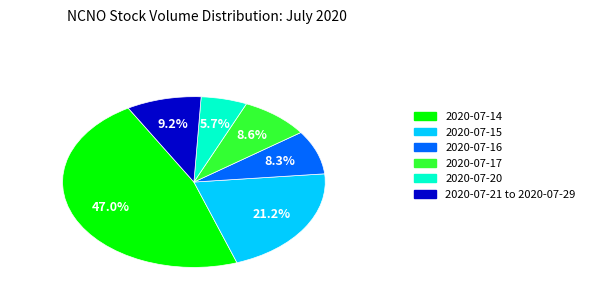

Does 2020-07-14 account for over 50% of the chart?

No